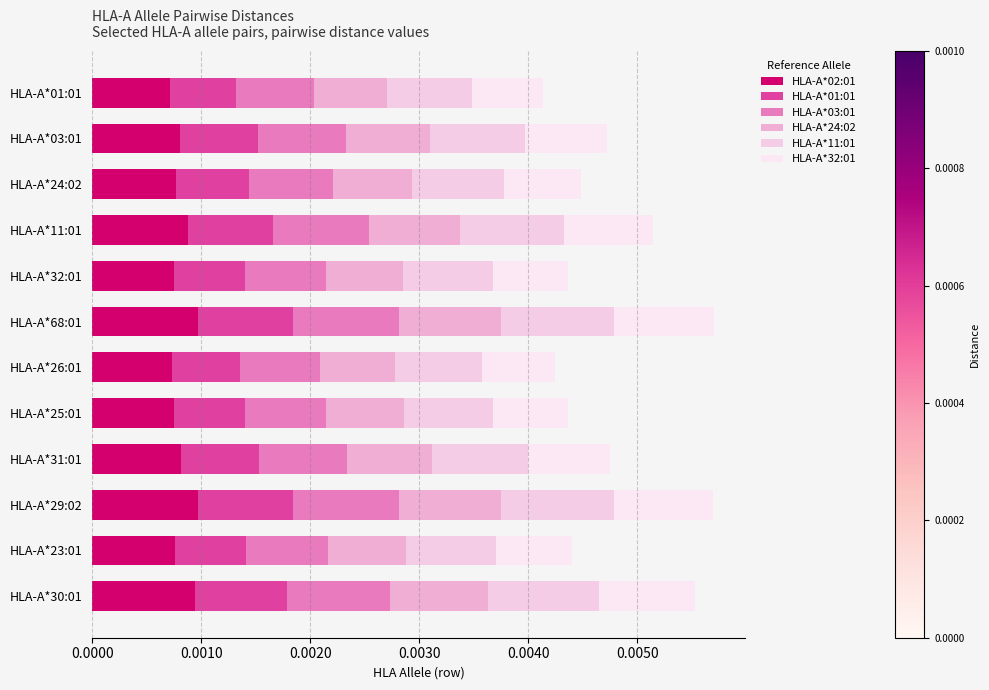

Rank the series by their maximum value, from highest to lowest.

HLA-A*11:01, HLA-A*03:01, HLA-A*02:01, HLA-A*24:02, HLA-A*32:01, HLA-A*01:01